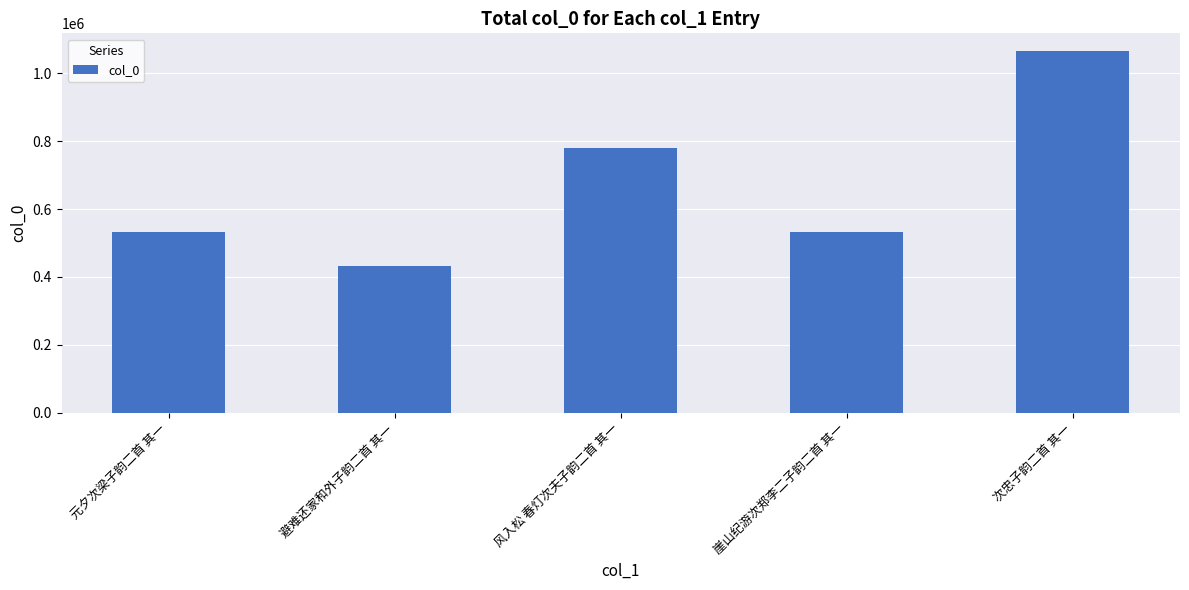

What is the label of the 2nd bar from the left?

避难还家和外子韵二首 其一